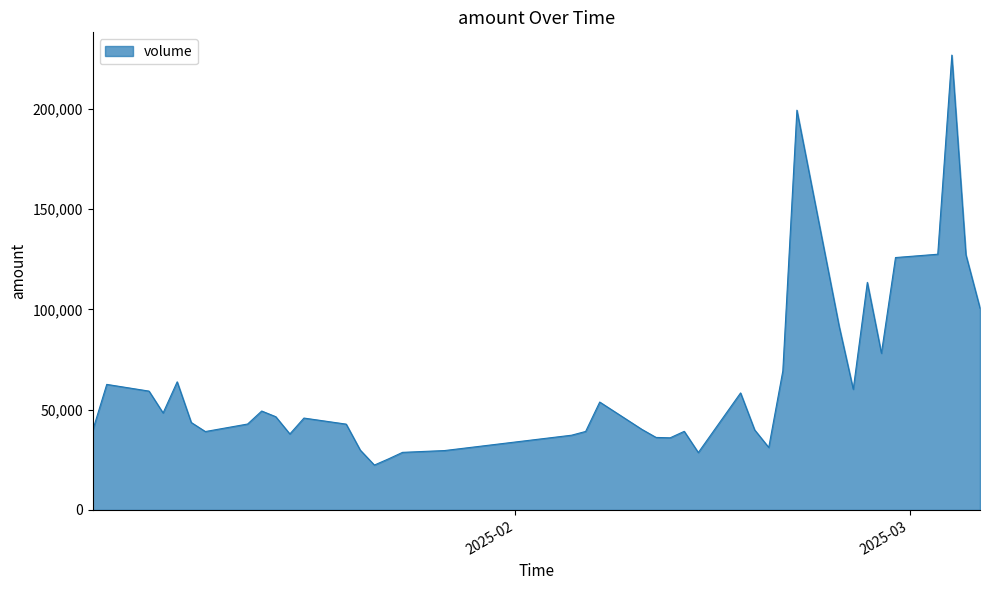

What is the smallest value displayed?

22396.0